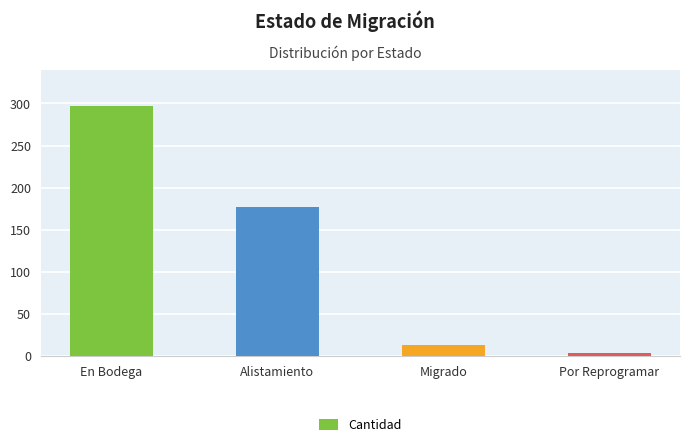

At which category does the chart reach its minimum across all series?

Por Reprogramar